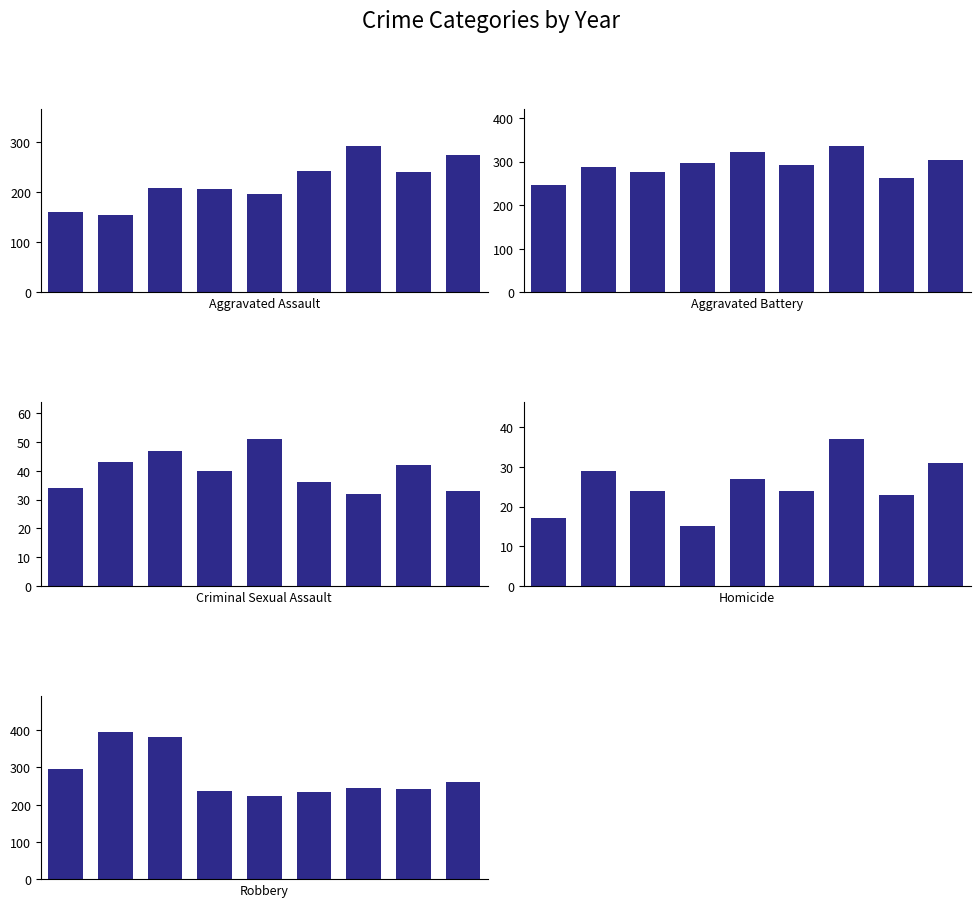

What is the difference between the maximum and second lowest values in the Robbery series?

161